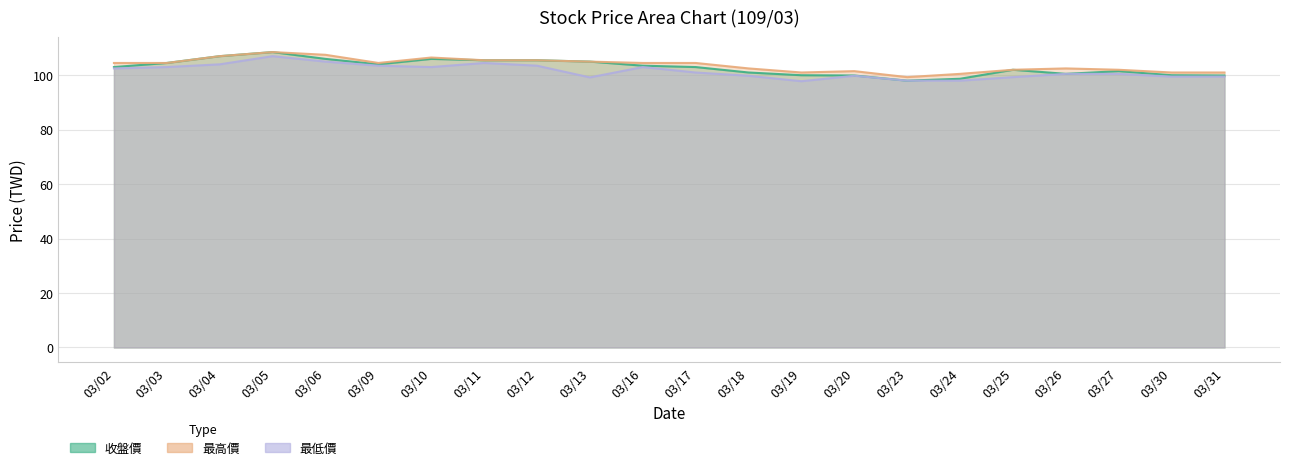

At which label does 最低價 reach its minimum?

03/19